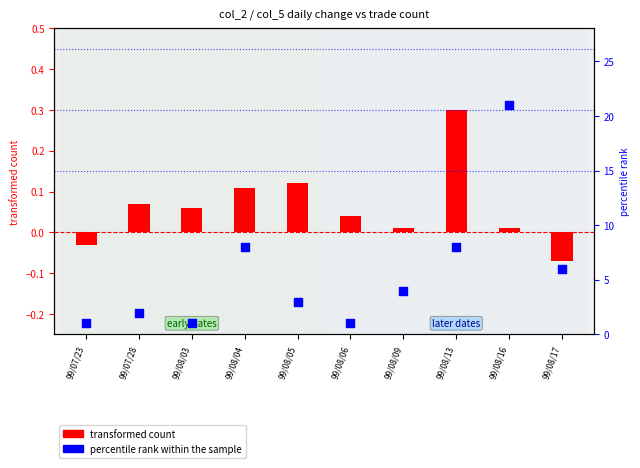

What are all the series names shown in the legend?

transformed count, percentile rank within the sample